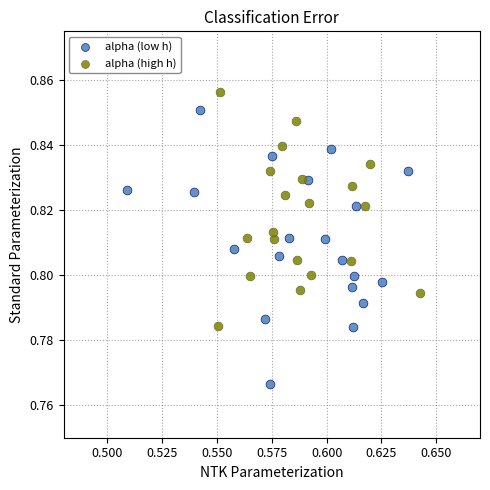

What are all the series names shown in the legend?

alpha (low h), alpha (high h)